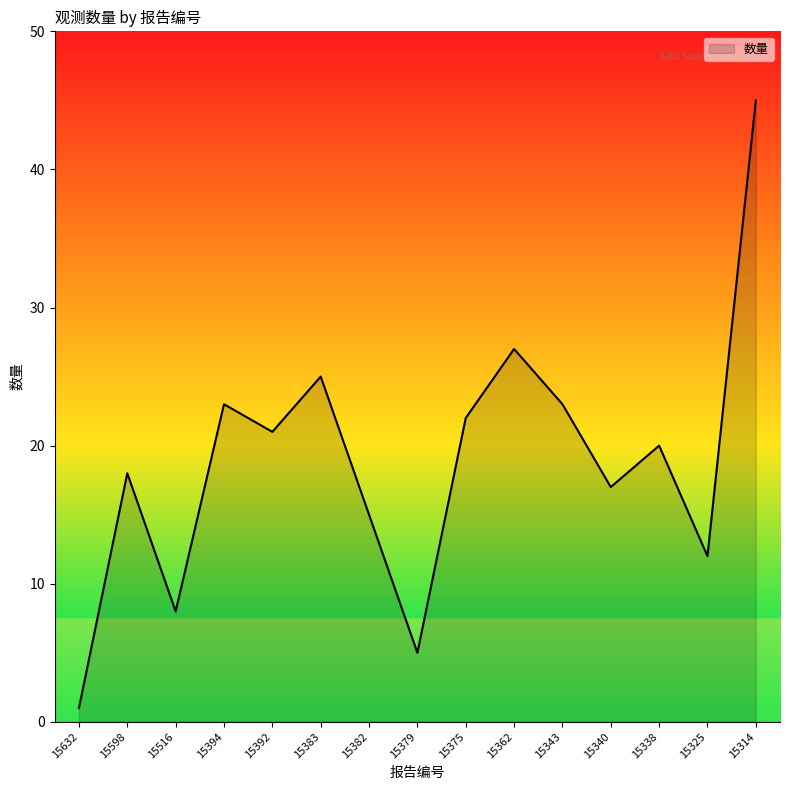

Does the chart have visible grid lines?

No